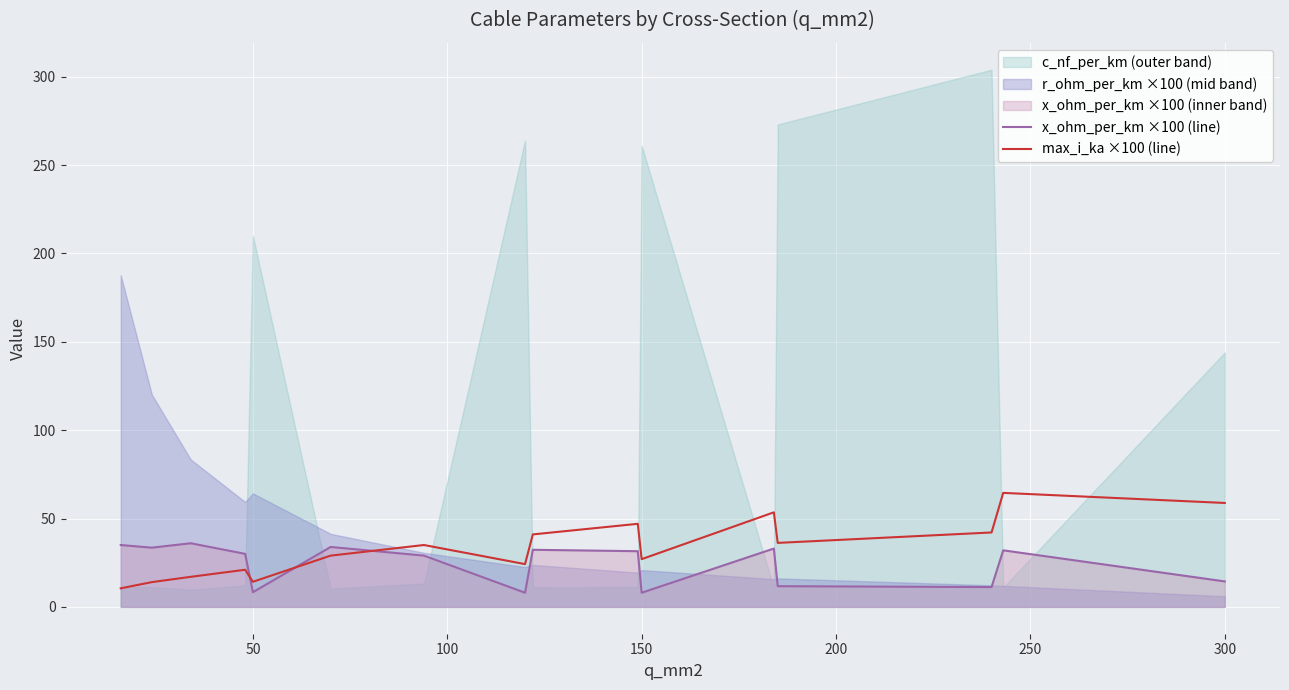

Where is the first local minimum for max_i_ka ×100 (line)?

50